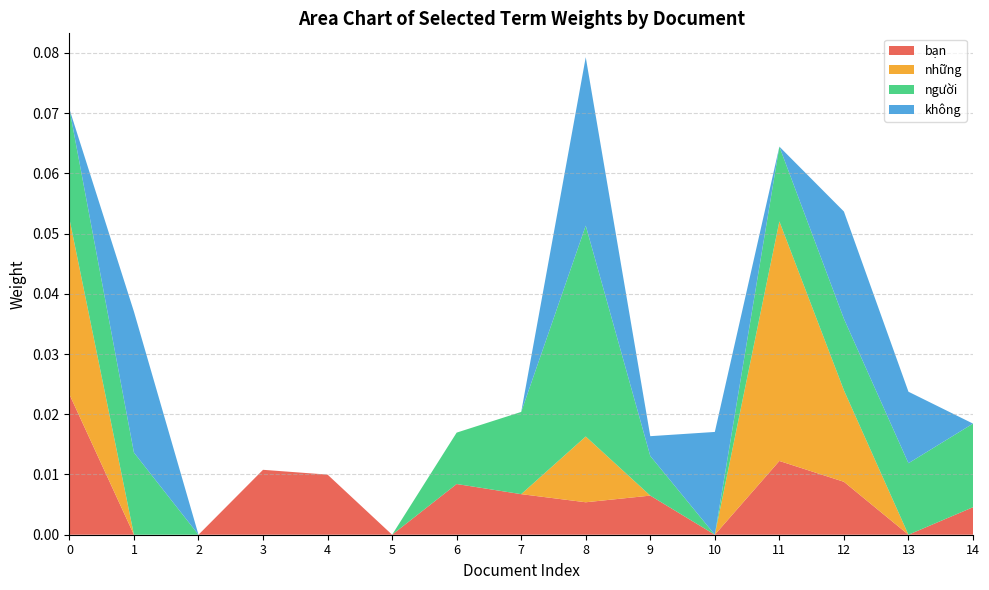

At which category is the sum across all series the highest?

8